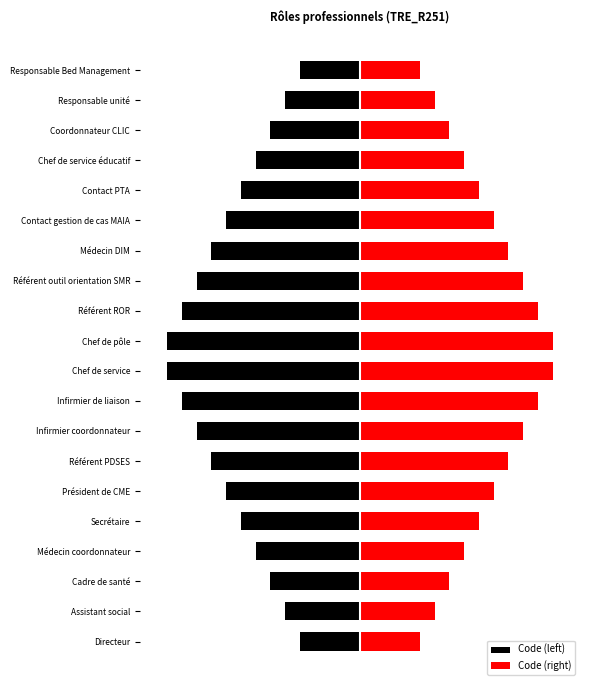

What is the difference between the maximum and second lowest values in the Code (right) series?

6.6